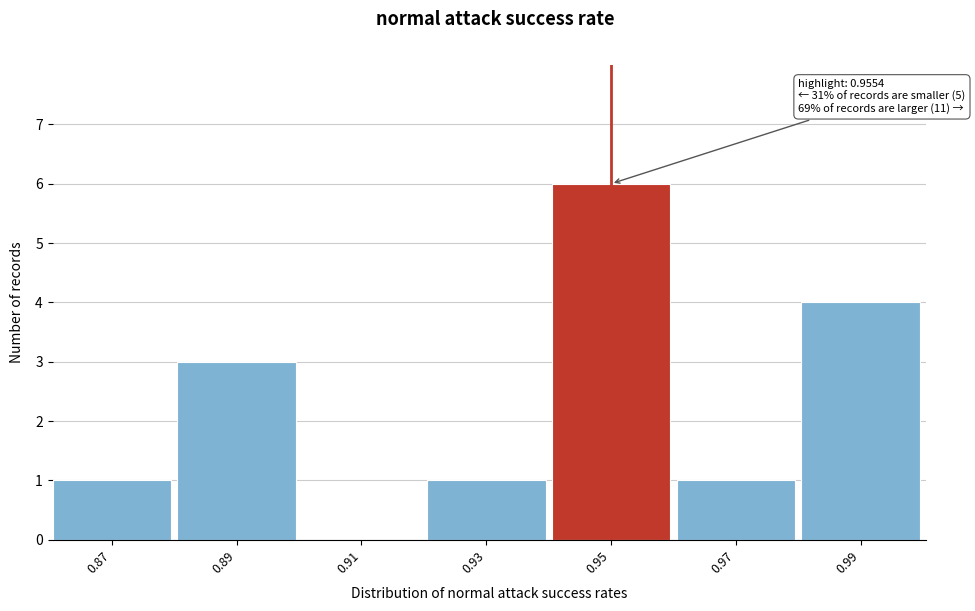

Reading left to right, what are all the values shown in this chart?

0.87=1	0.89=3	0.91=0	0.93=1	0.95=6	0.97=1	0.99=4